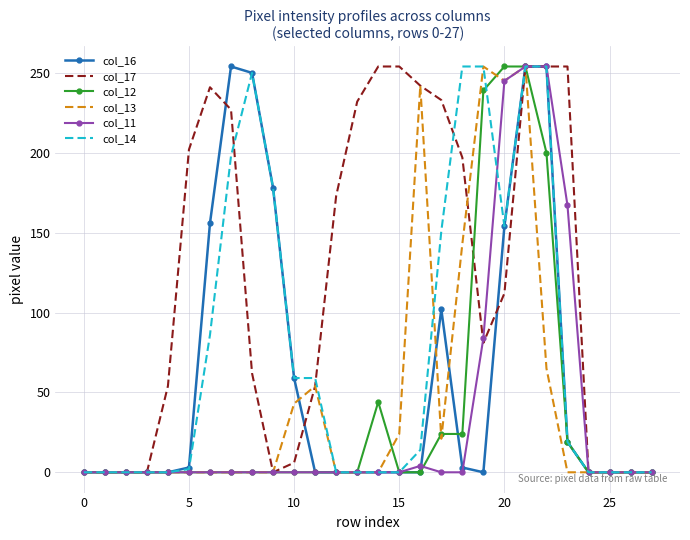

What is the maximum value shown in the chart?

254